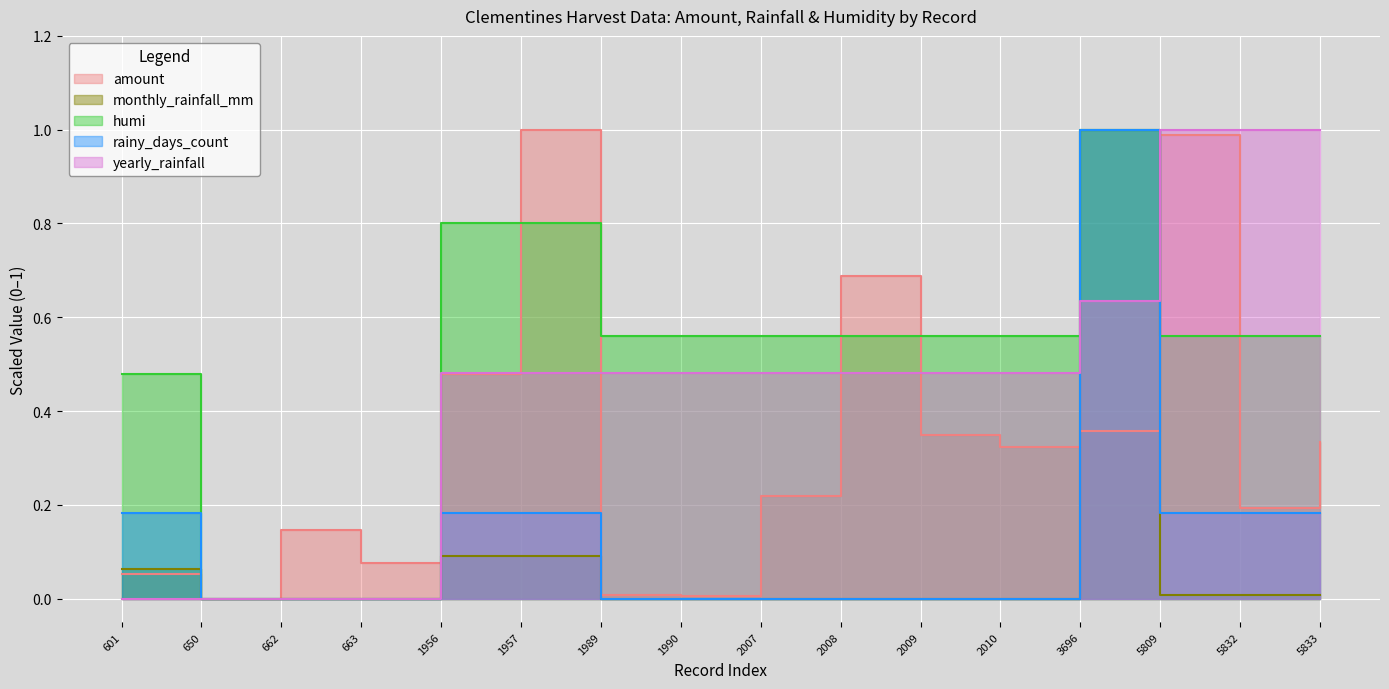

How many data points in rainy_days_count are above 0?

7